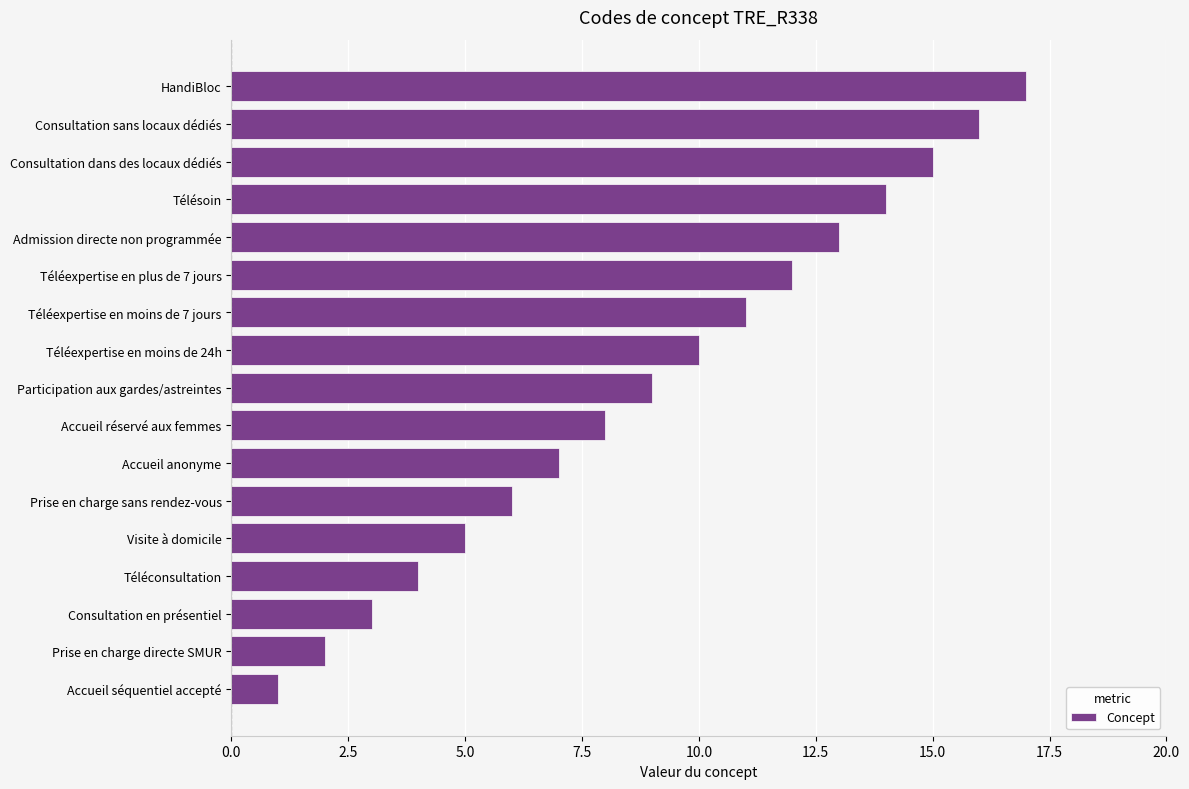

What is the sum of all values?

153